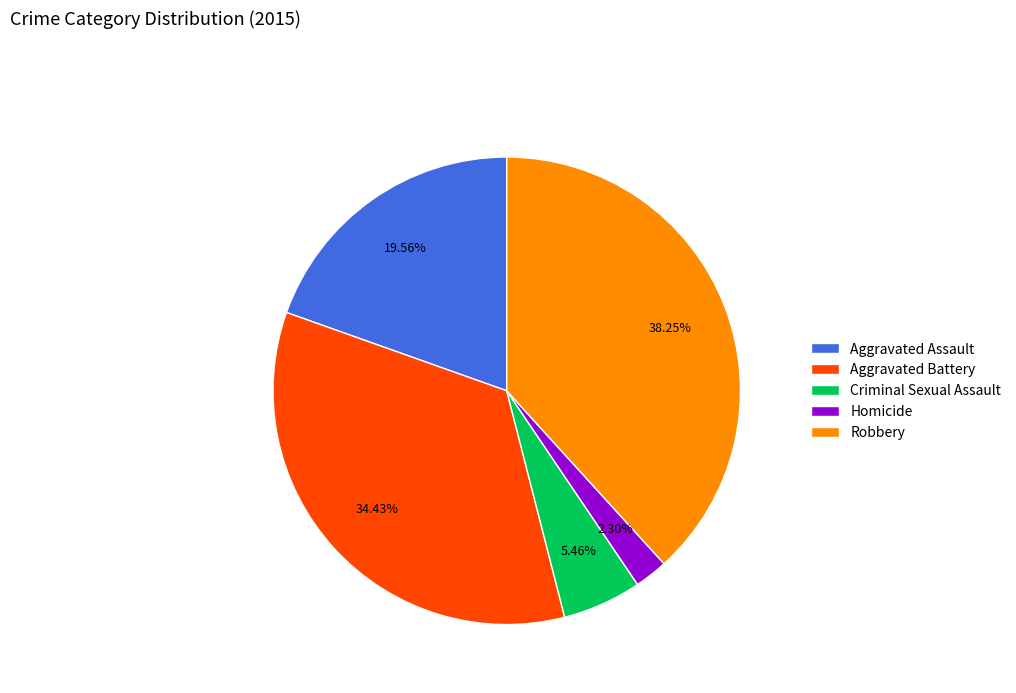

To the nearest percent, what percentage of the pie is Aggravated Assault?

20%